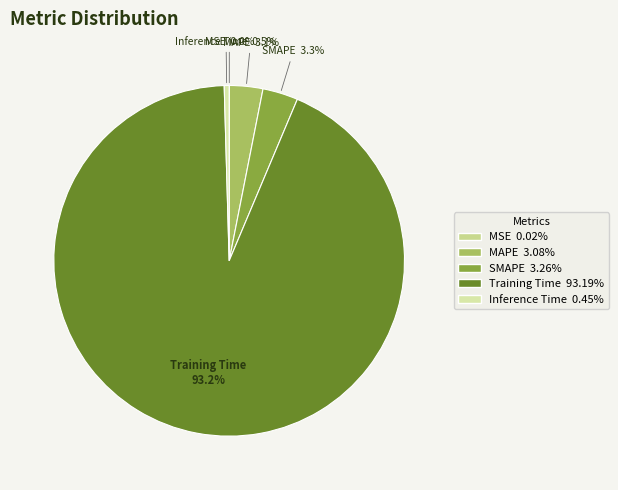

To the nearest percent, what percentage of the pie is SMAPE?

3%